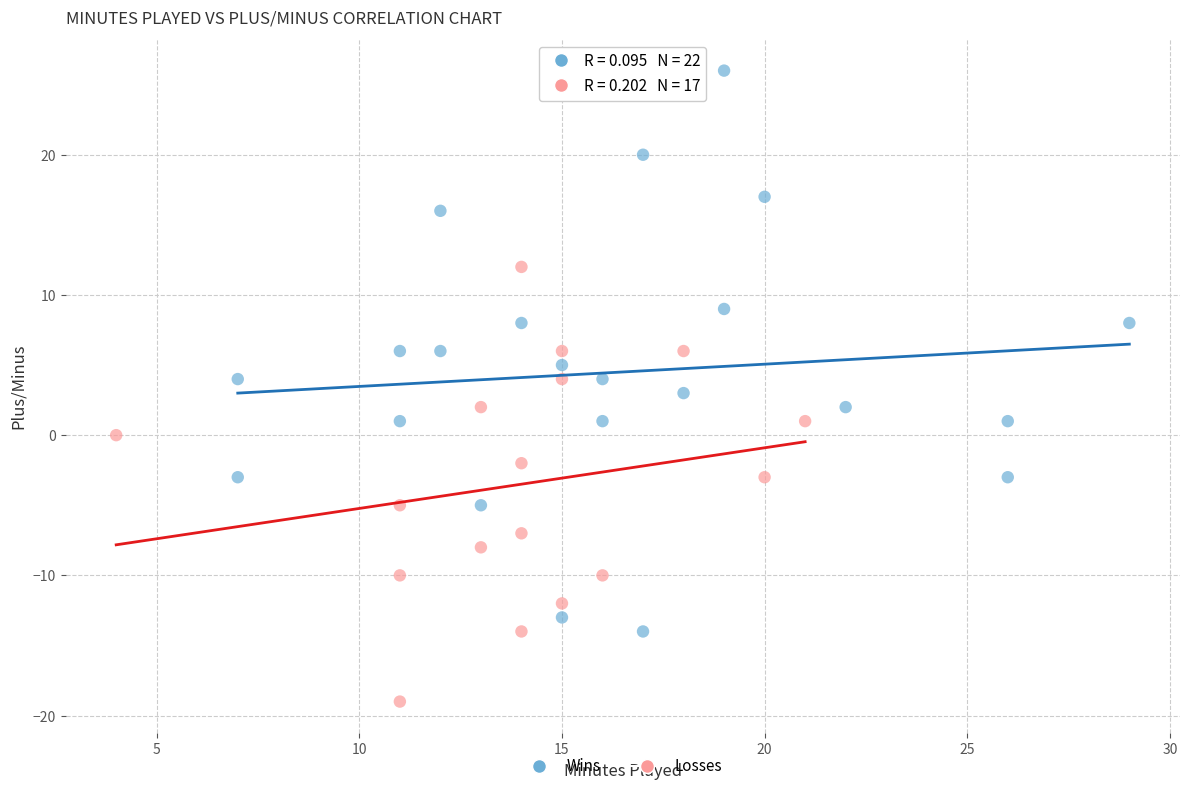

Which series contains the highest Y value?

Wins